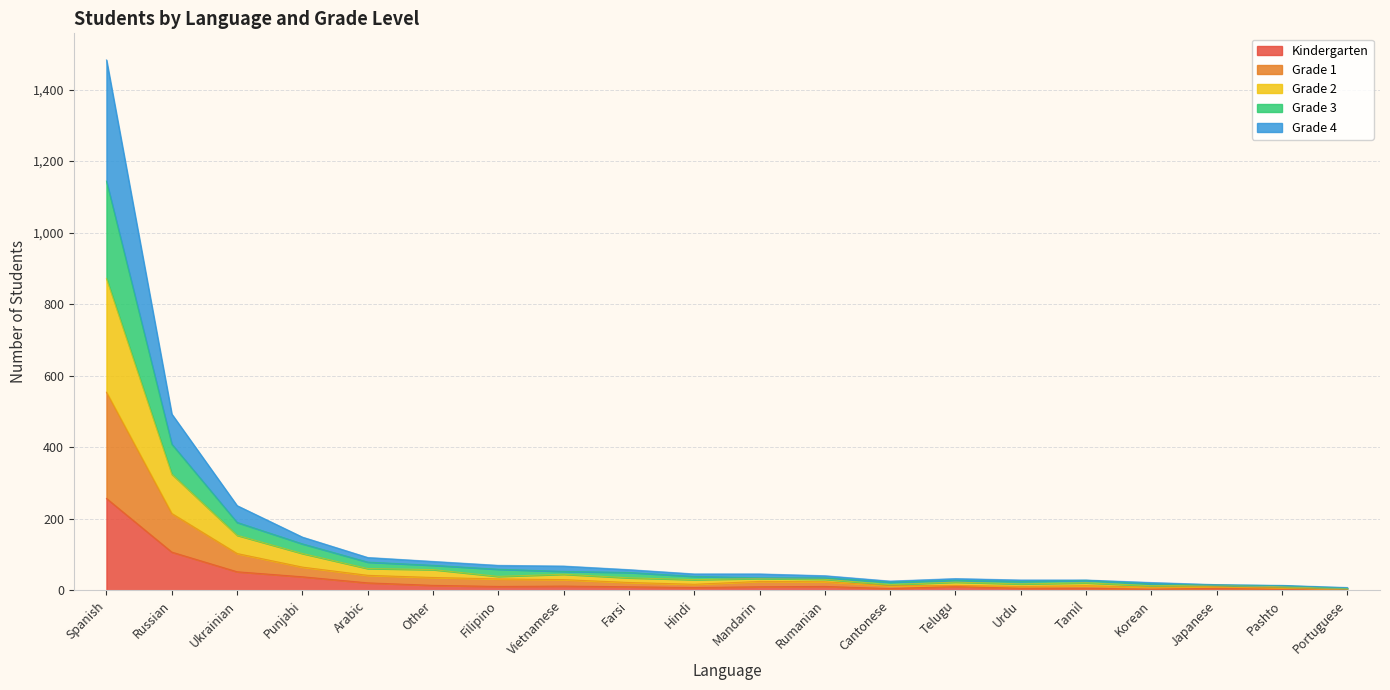

At how many categories does at least one series exceed 661?

1